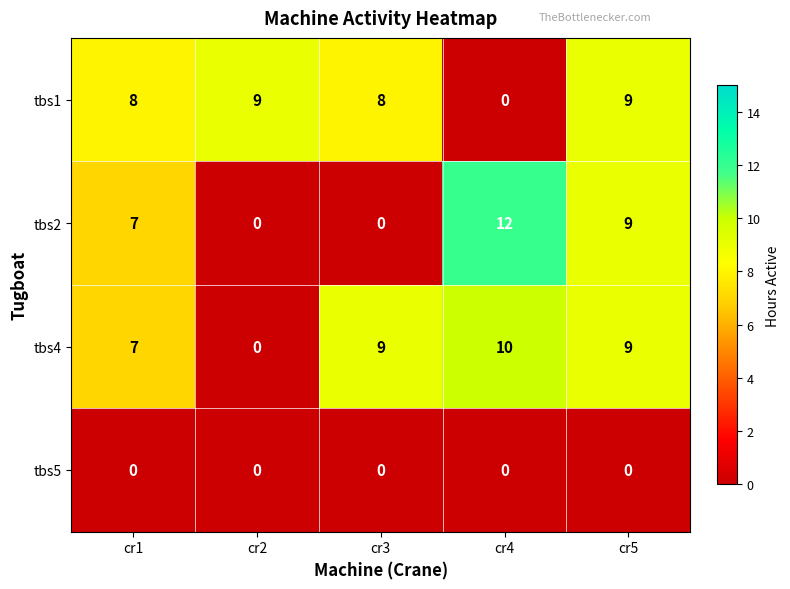

List the series in order of their peak value, highest first.

tbs2, tbs4, tbs1, tbs5